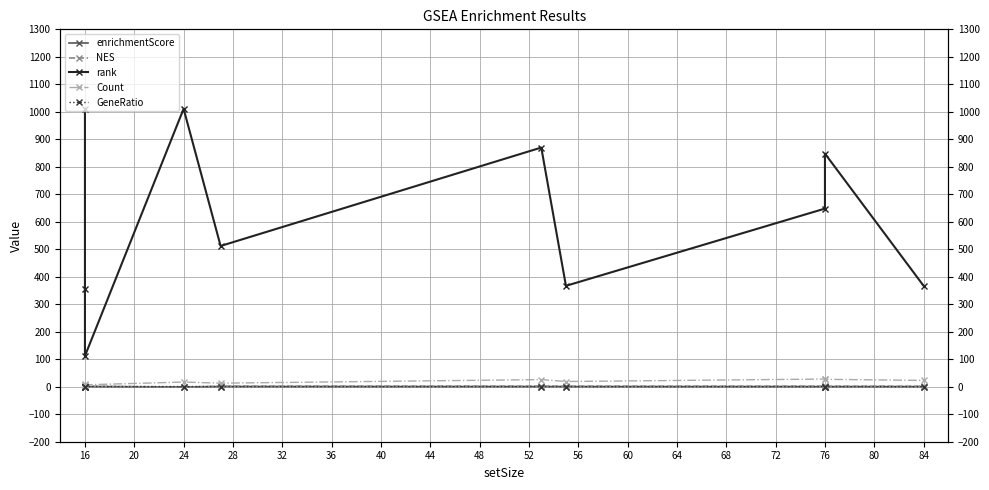

How many lines are shown in the chart?

5